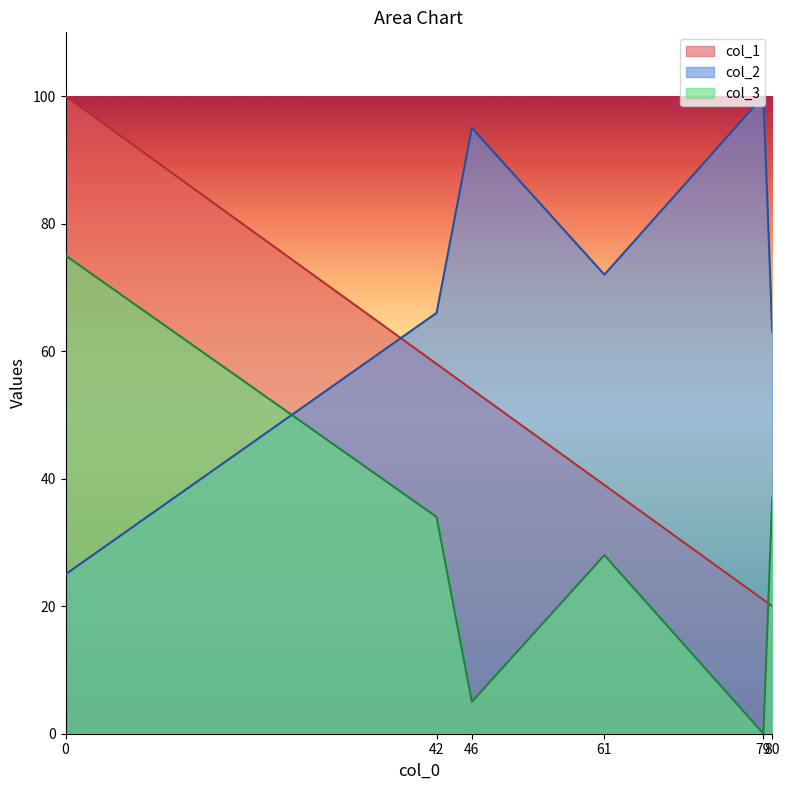

Which series has the widest spread of values?

col_1